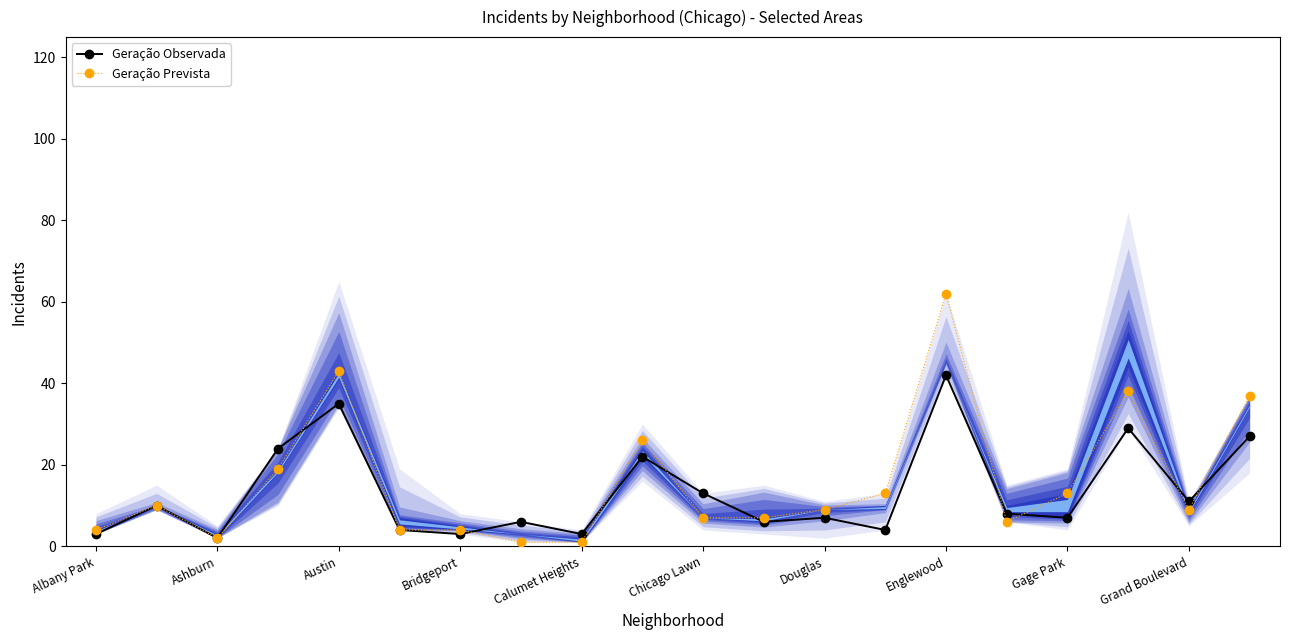

What is the smallest value displayed?

1